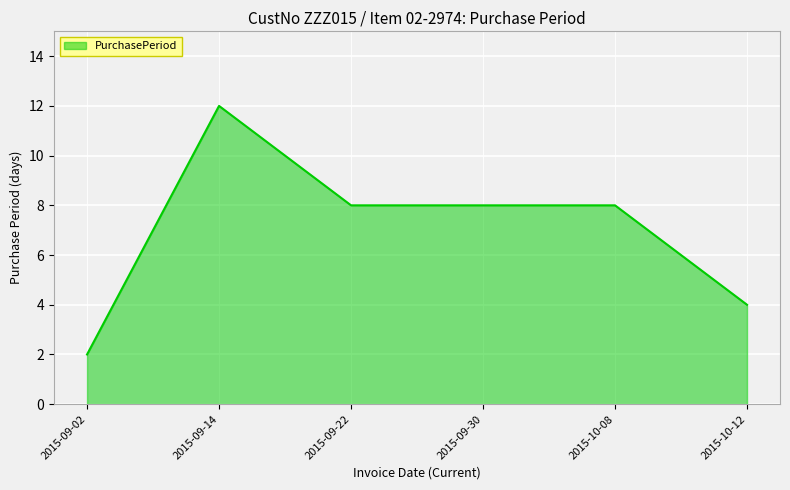

Which has a higher value, 2015-09-02 or 2015-10-08?

2015-10-08